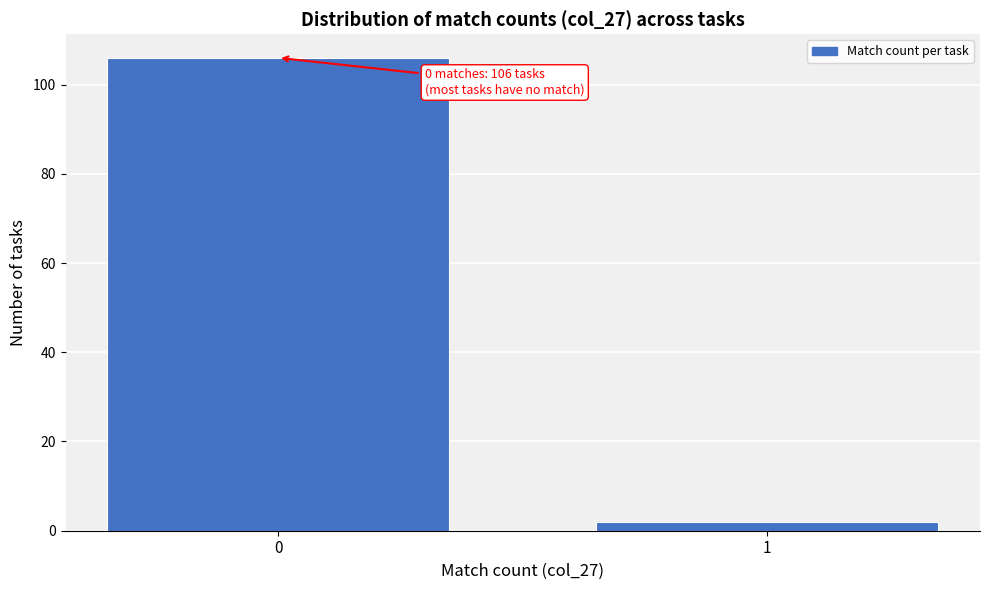

Reading right to left, what are all the values shown in this chart?

1=2	0=106